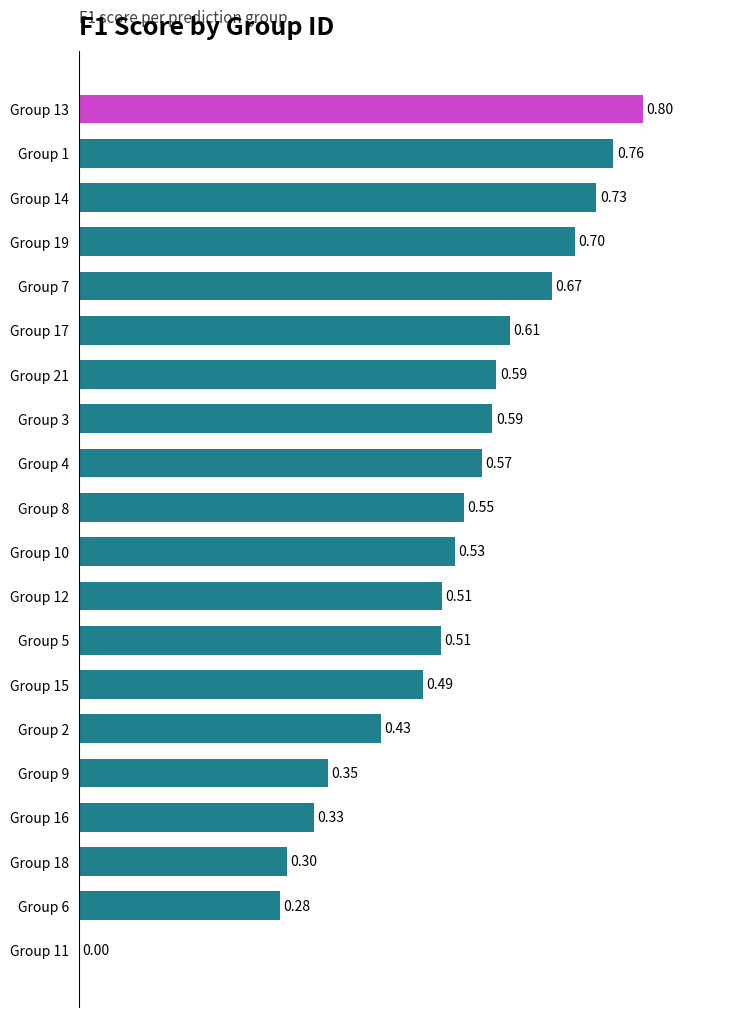

Between Group 10 and Group 8, which is larger?

Group 8